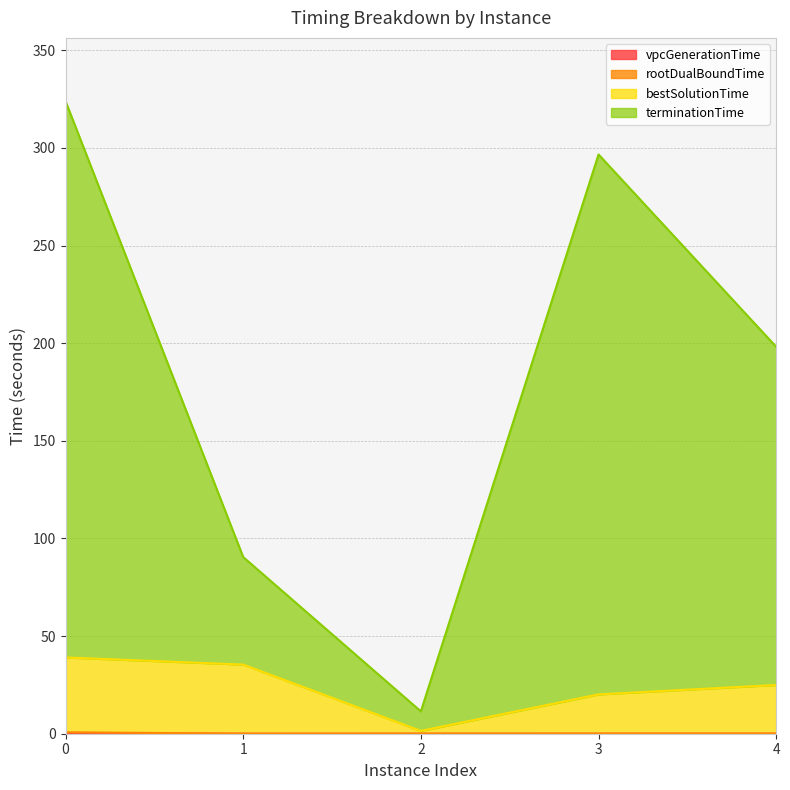

How many interior local valleys does the terminationTime series have?

1